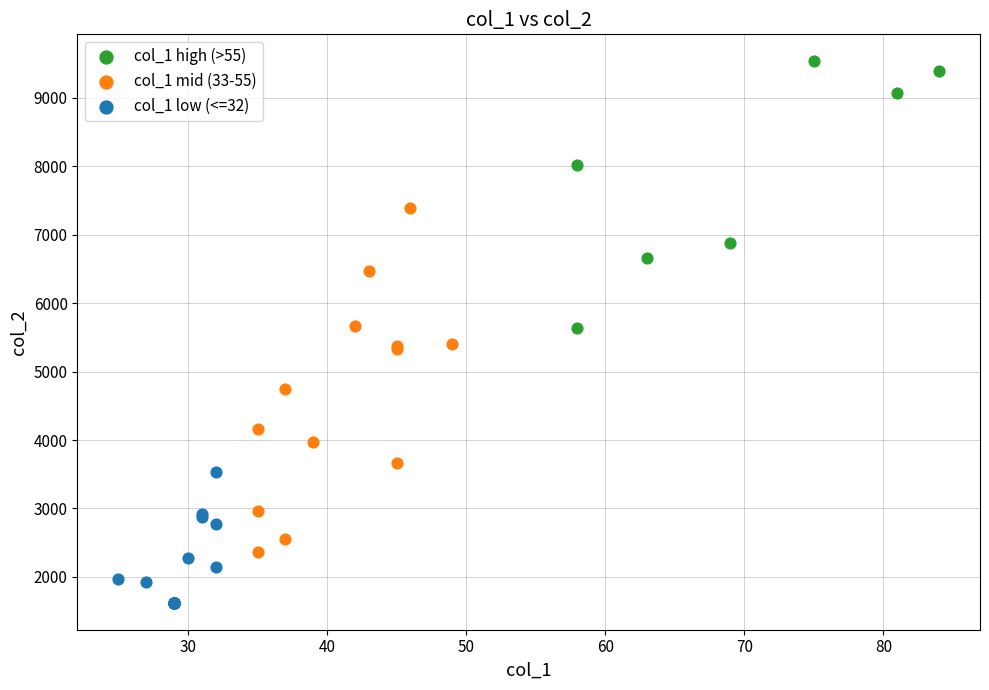

Which series reaches the minimum Y coordinate?

col_1 low (<=32)